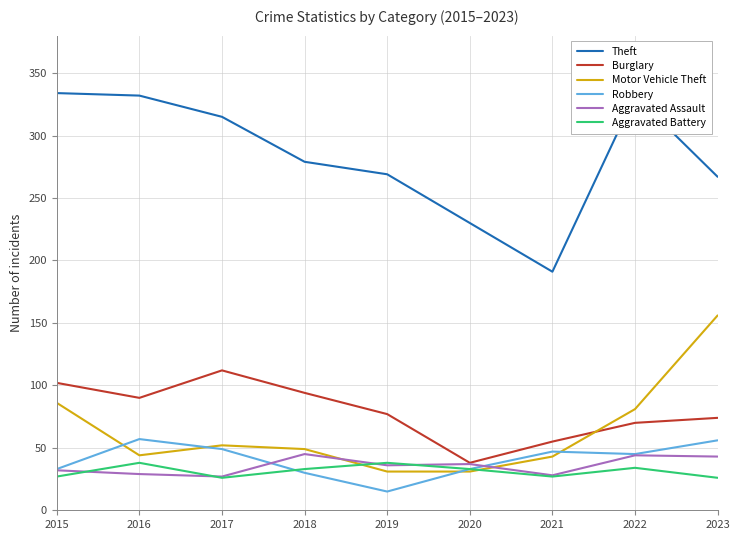

Which series has the widest spread of values?

Theft